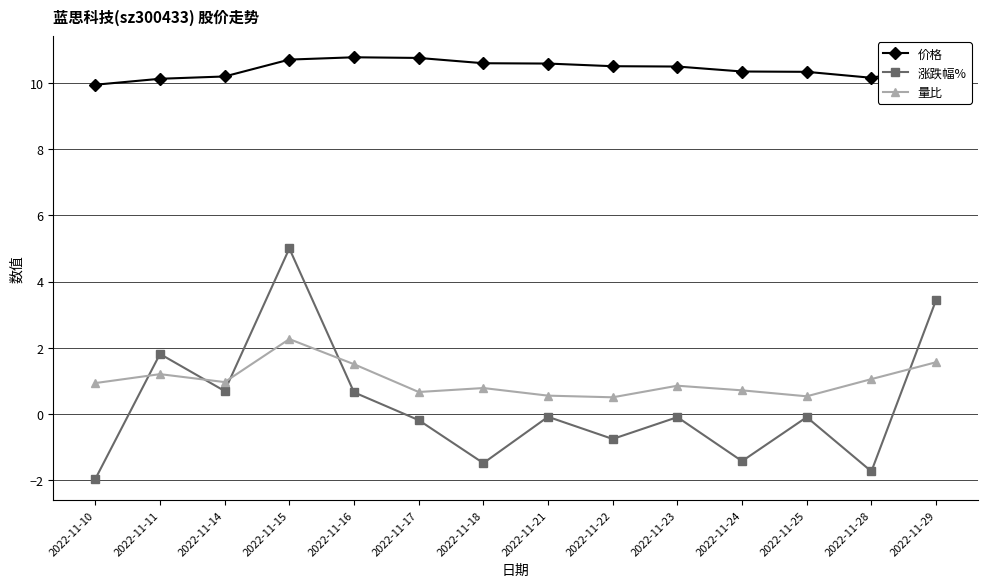

Rank the series at 2022-11-15 from lowest to highest value.

量比, 涨跌幅%, 价格